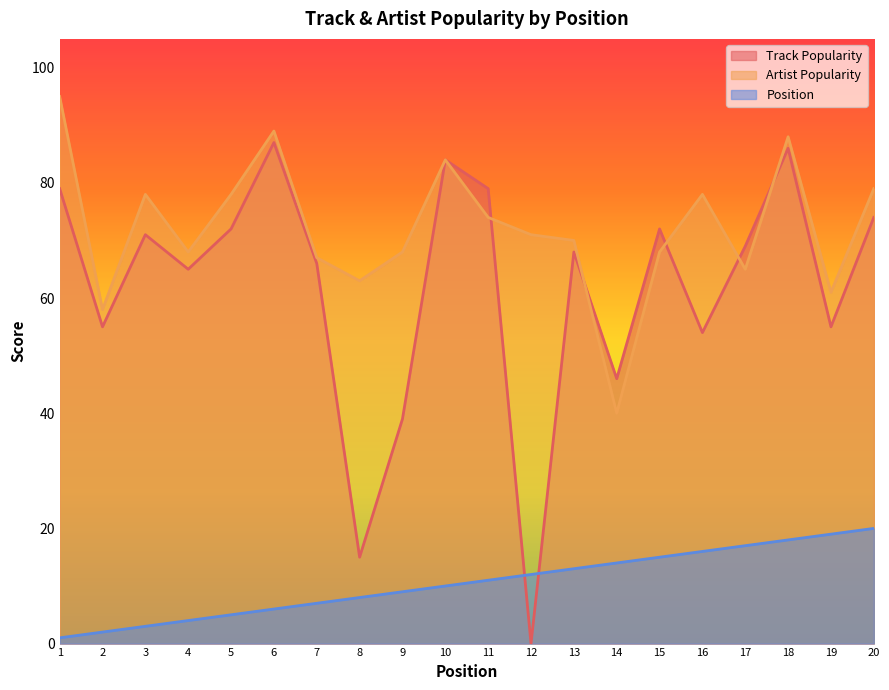

How many values in the Artist Popularity series exceed 71?

9